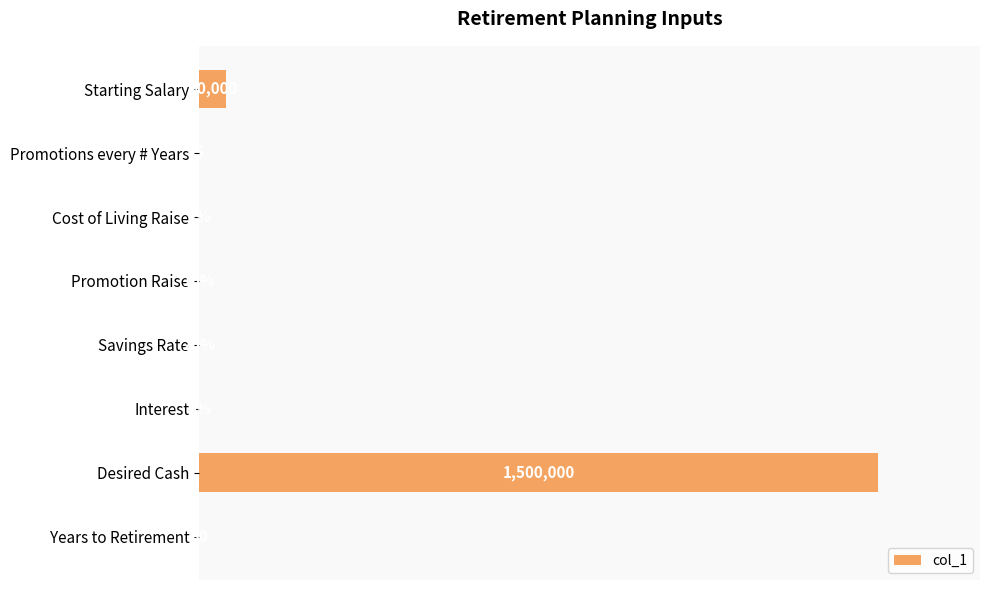

Are the bars horizontal?

Yes